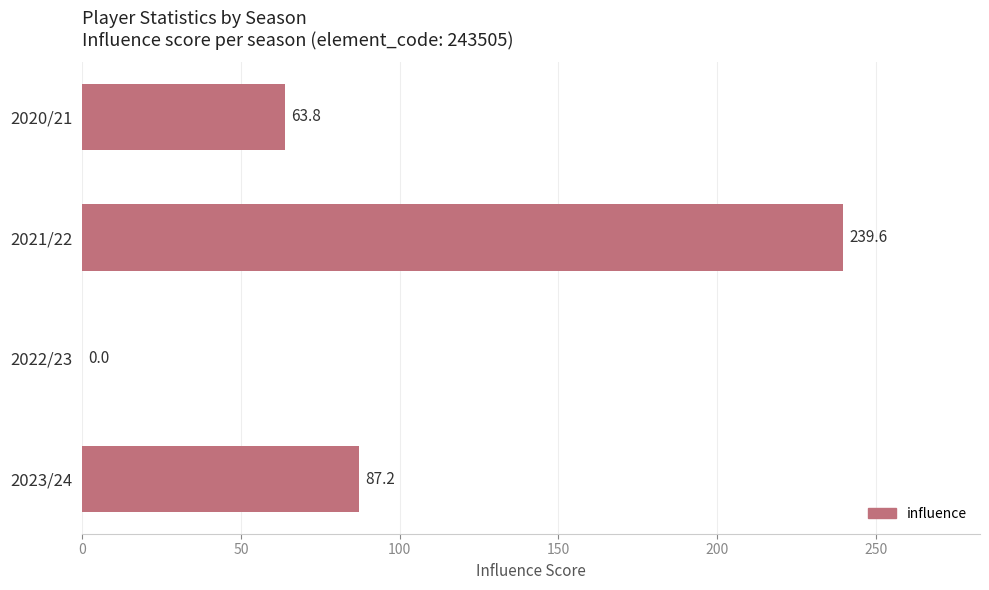

What is the sum of the values at 2020/21 and 2021/22?

303.4